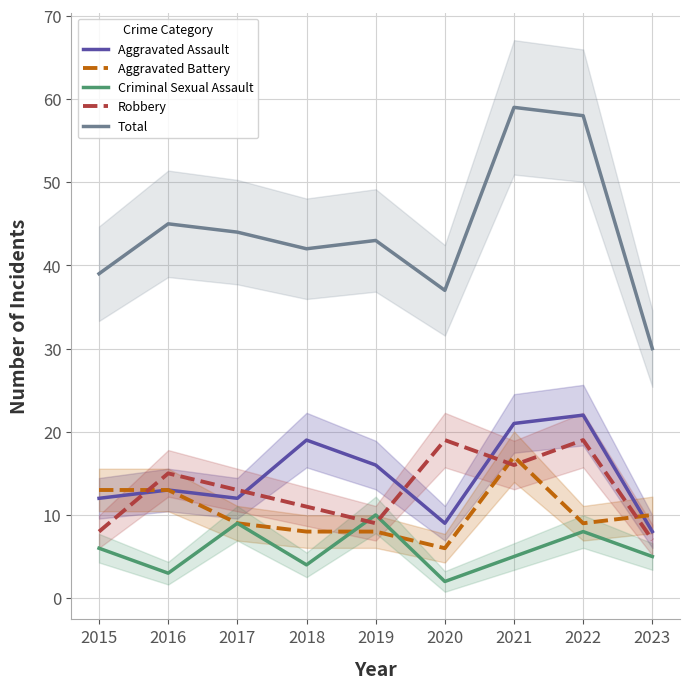

At which category does Total reach its first local peak?

2016